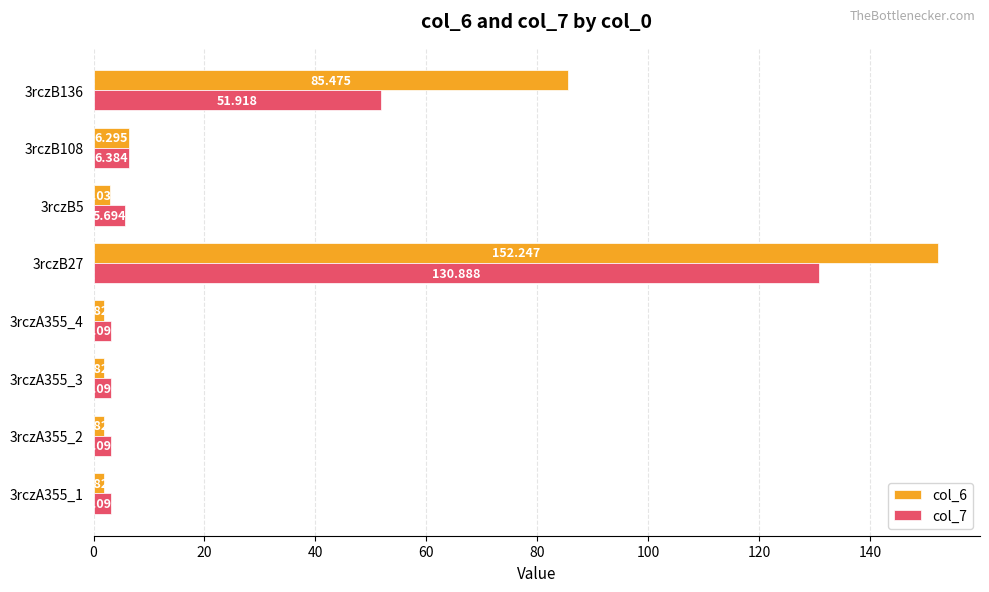

At which label is col_7 closest to 66?

3rczB136